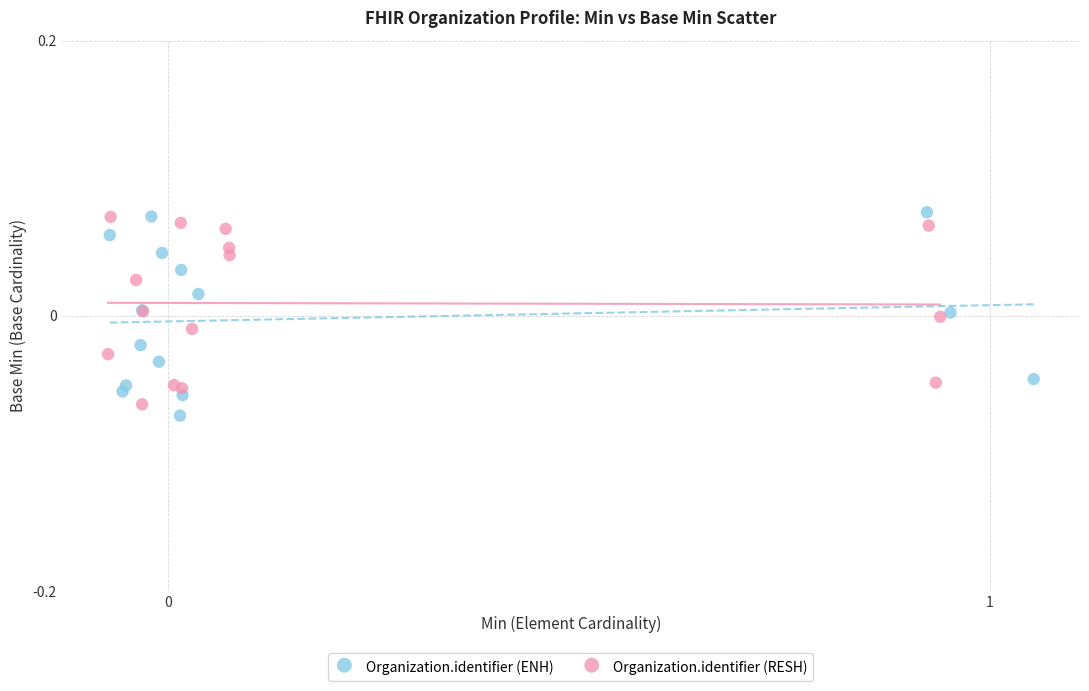

Which series reaches the minimum Y coordinate?

Organization.identifier (ENH)